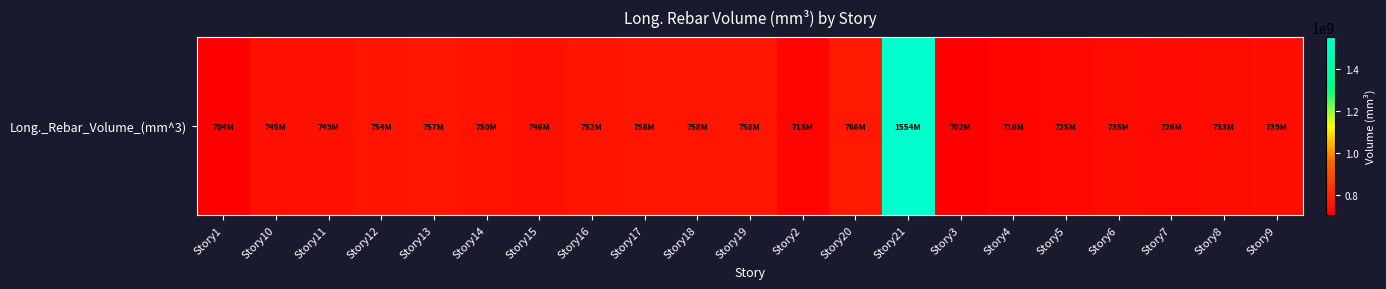

How many distinct data groups are displayed?

1